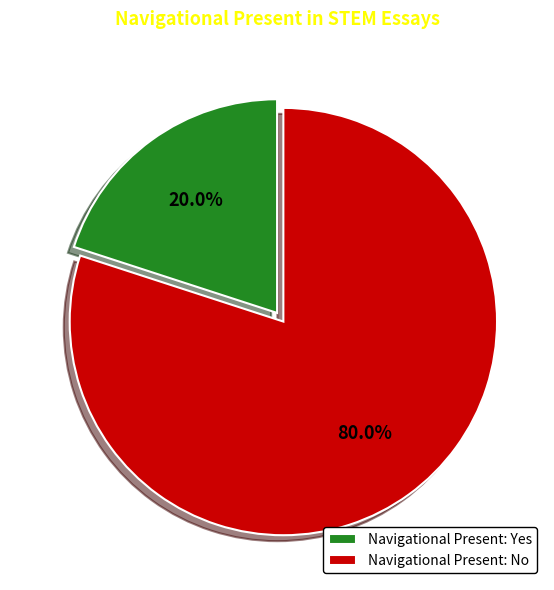

Rank the categories by value from lowest to highest.

Navigational Present: Yes, Navigational Present: No